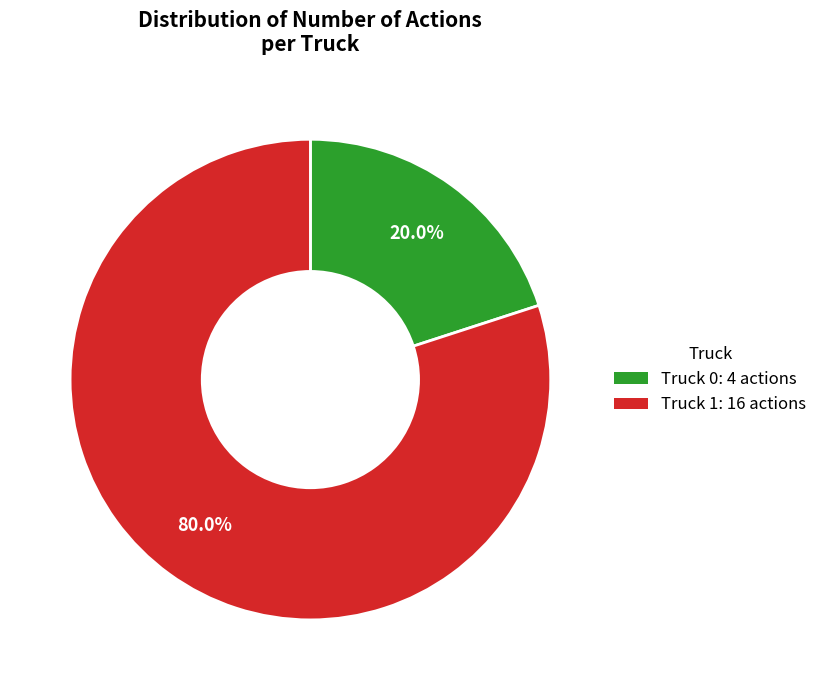

What is the total percentage of Truck 1 and Truck 0?

100.0%